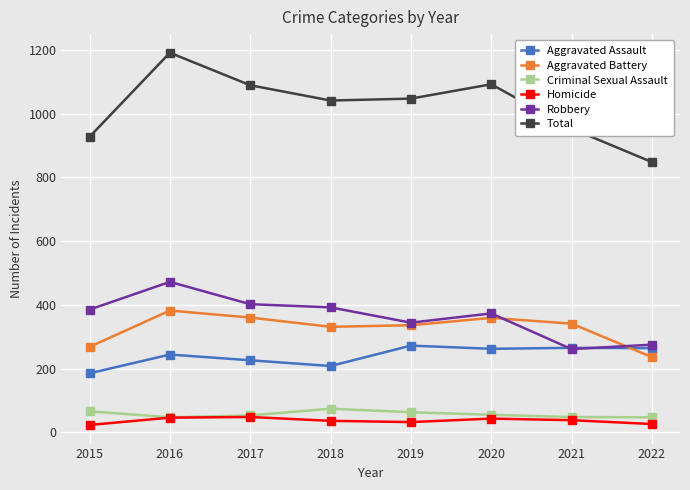

At which category does the chart reach its peak across all series?

2016